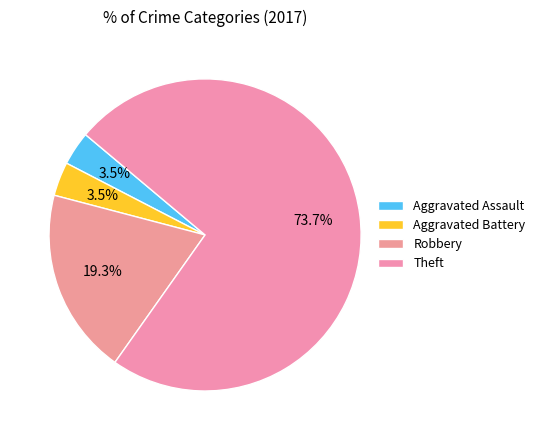

To the nearest percent, what percentage of the pie is Robbery?

19%